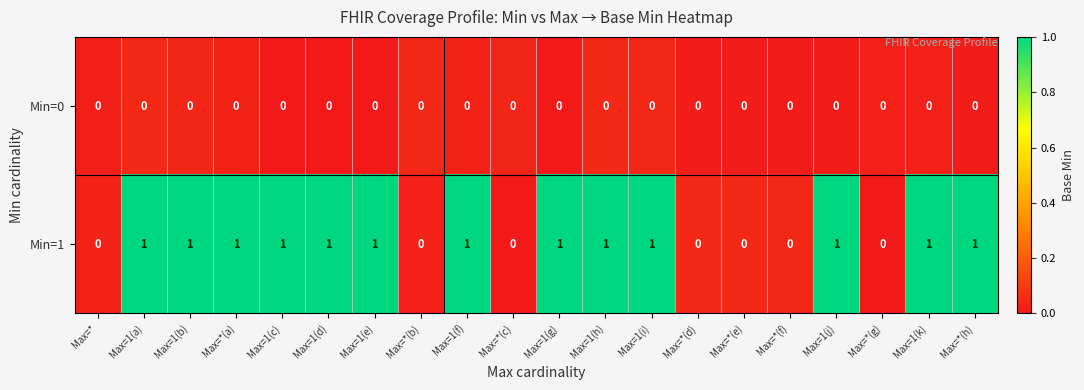

Count the Min=1 values in the range 0 to 1.

20